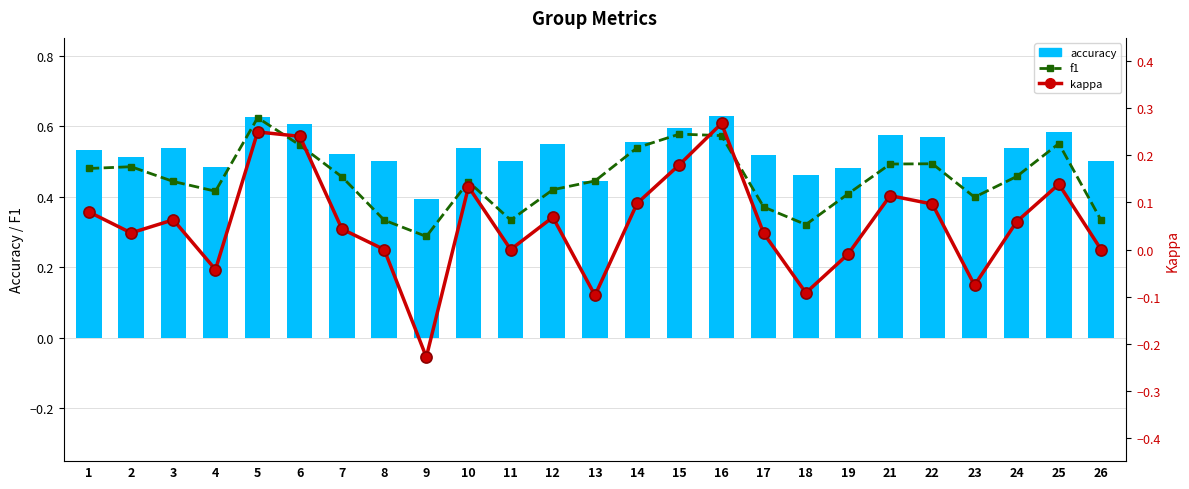

Rank the series at 21 from lowest to highest value.

kappa, f1, accuracy